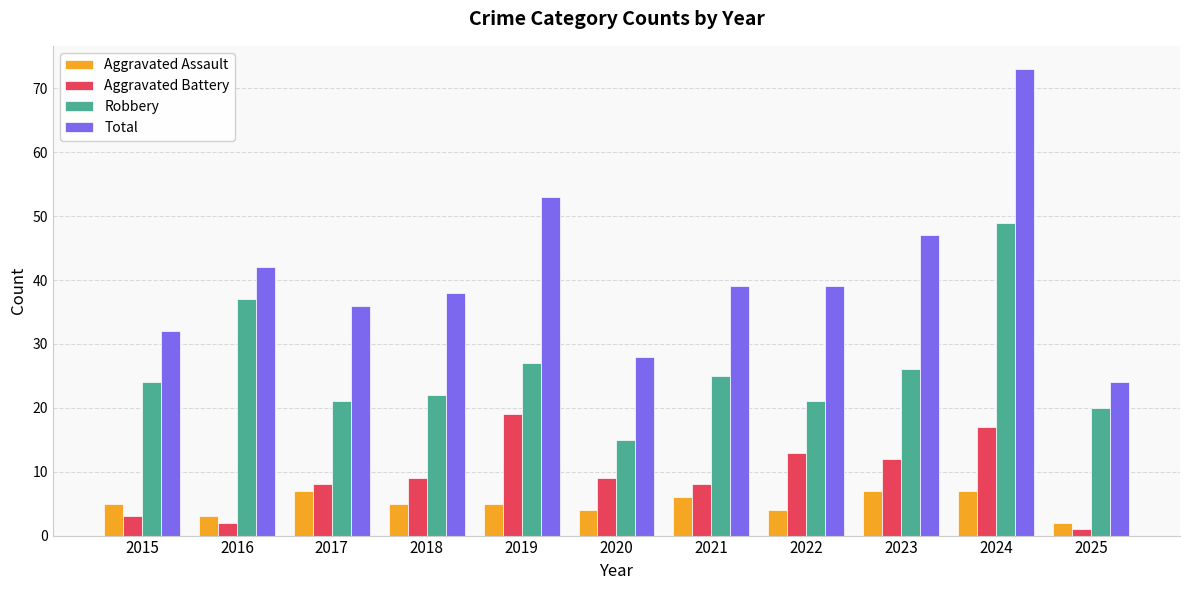

Which category has the lowest value across all series?

2025